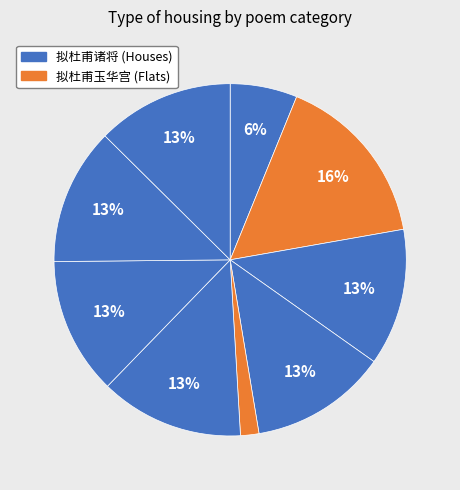

How many slices are in this pie chart?

9